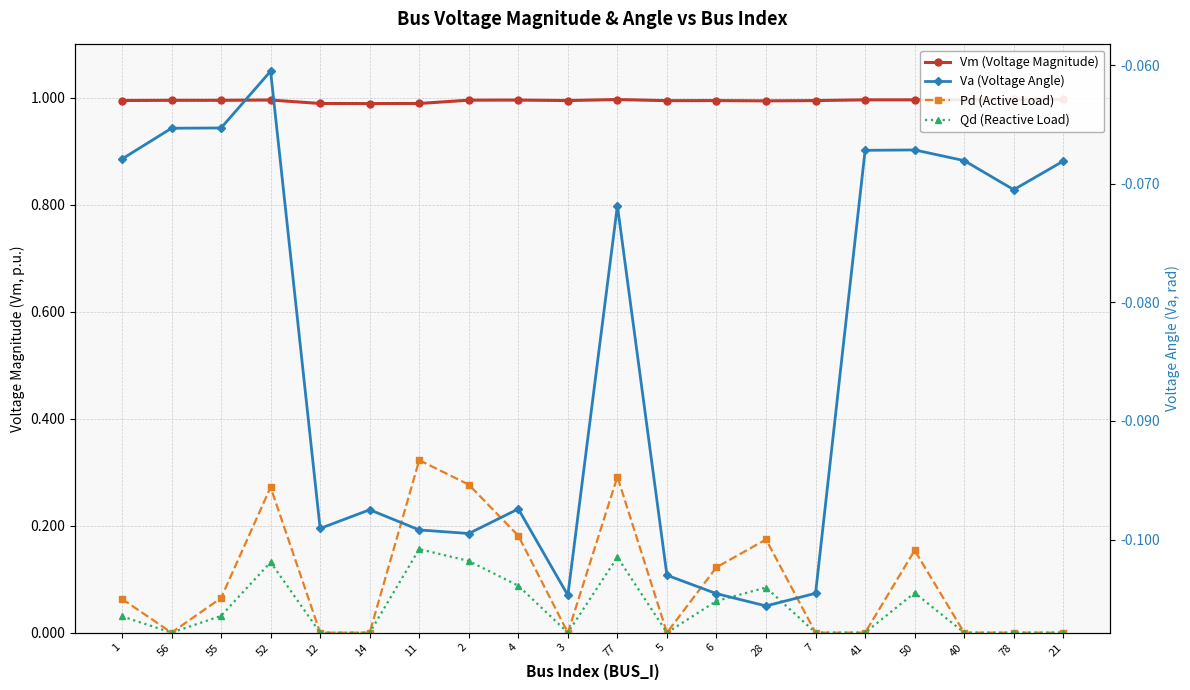

The Vm (Voltage Magnitude) series shows 1.0 at 6. True or false?

True